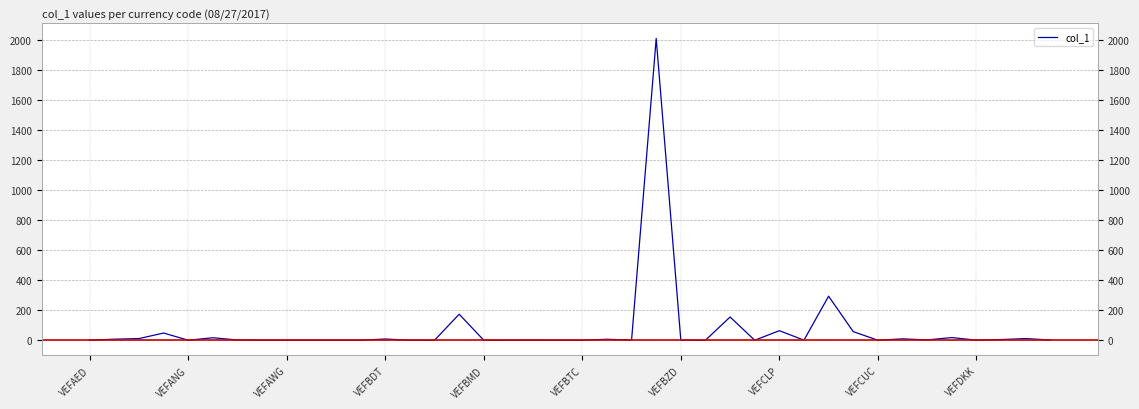

What is the change in value from 11 to 31?

+57.2